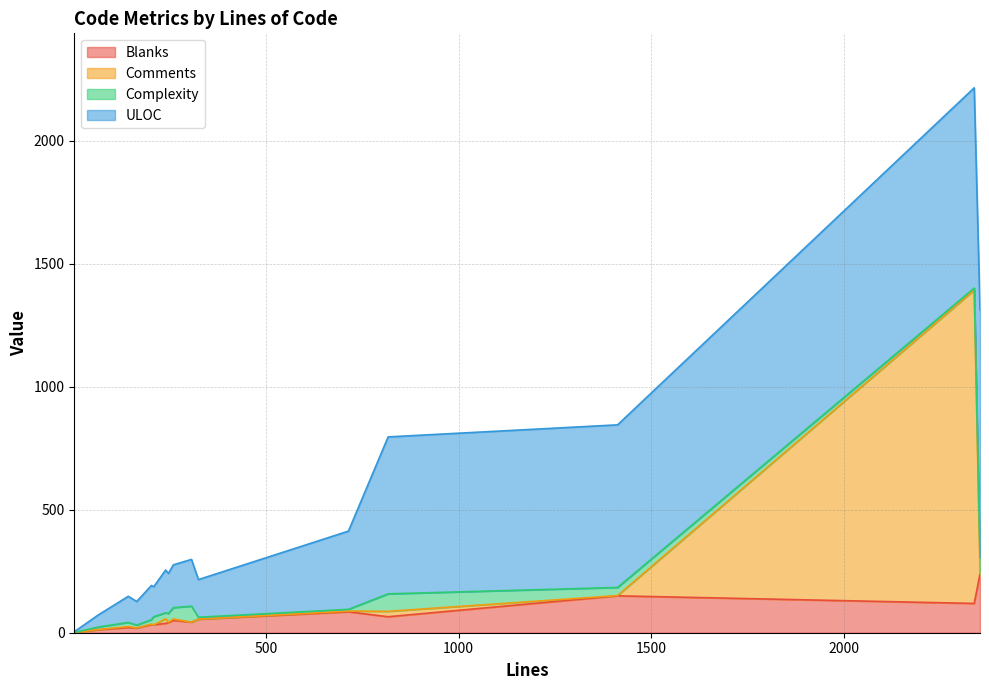

How many data points does each series have?

16